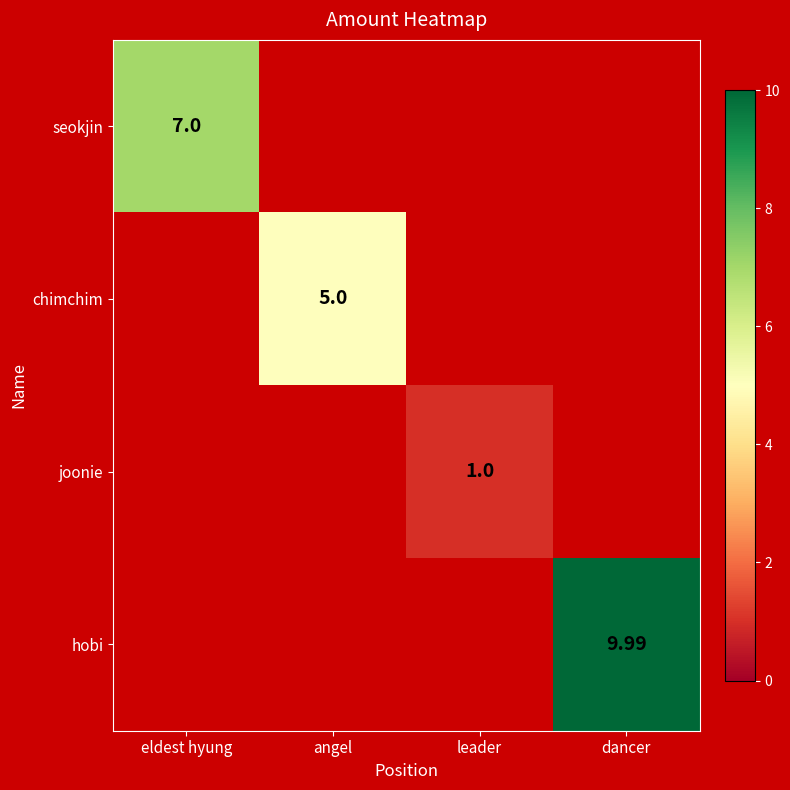

What is the minimum value shown in the chart?

1.0